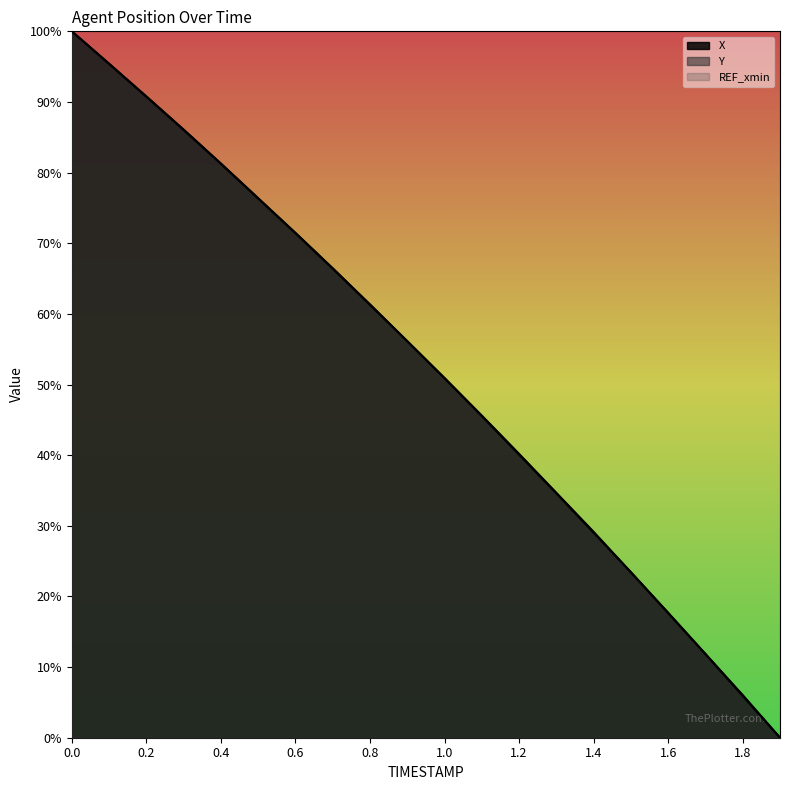

Does the chart display data point markers on the line(s)?

No